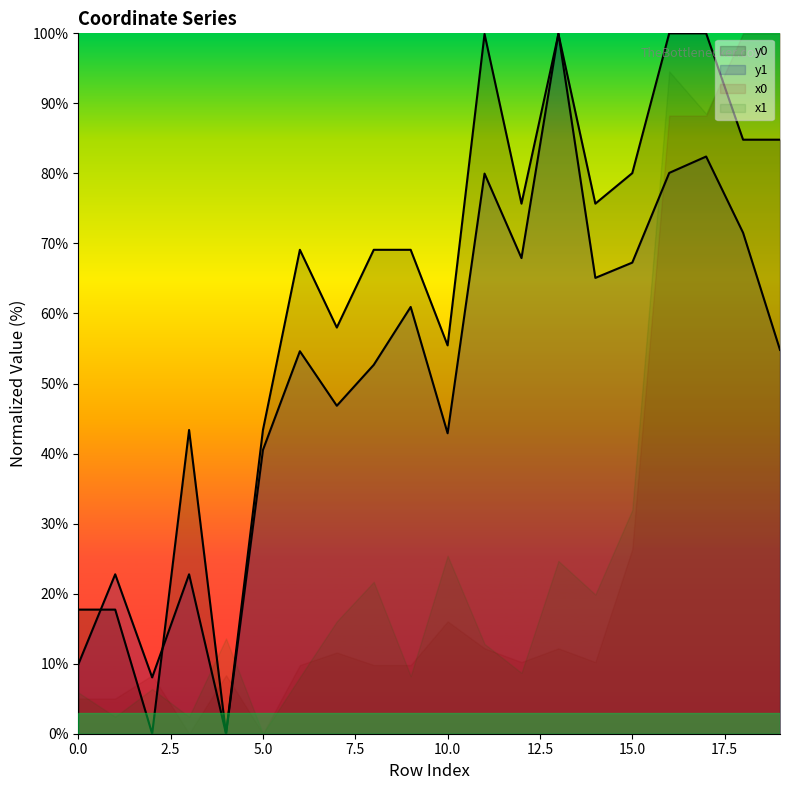

What is the greatest value displayed?

100.0